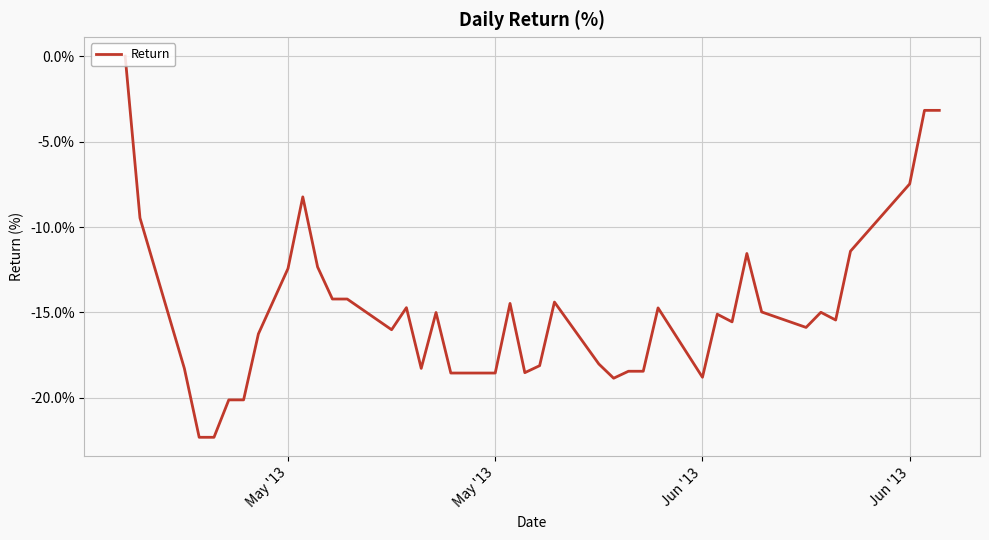

What is the difference between the maximum and minimum values?

22.3